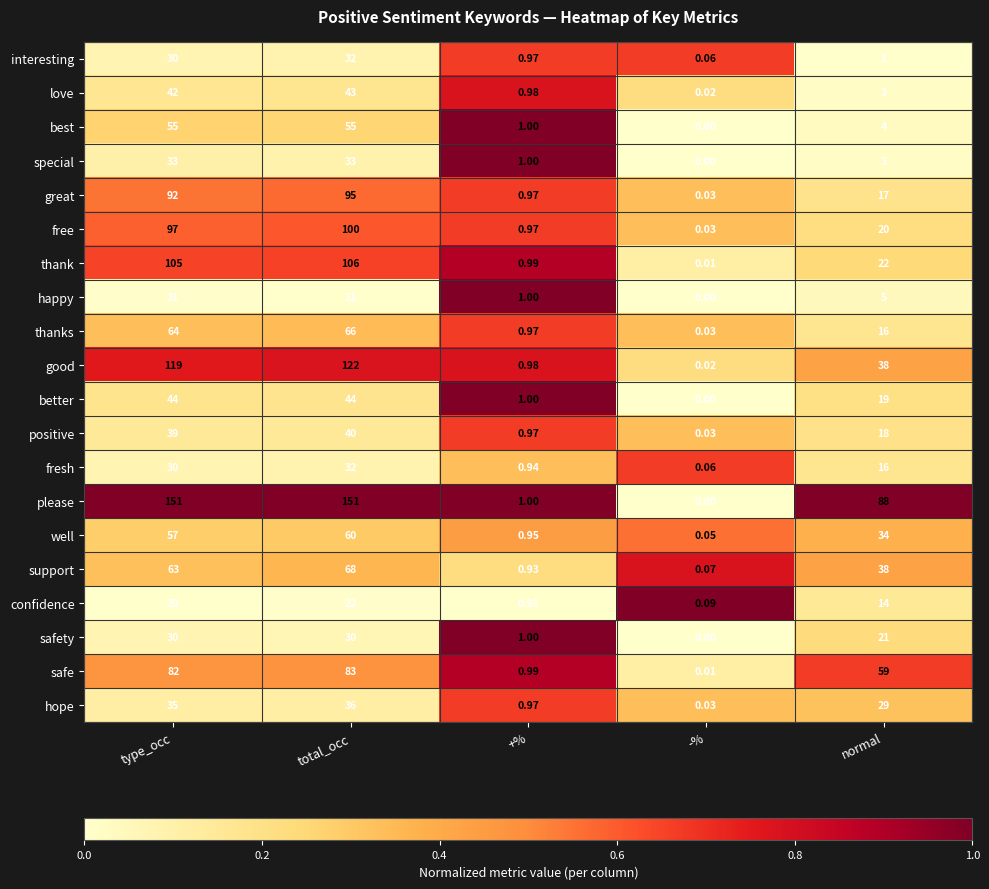

Which series has the widest spread of values?

please